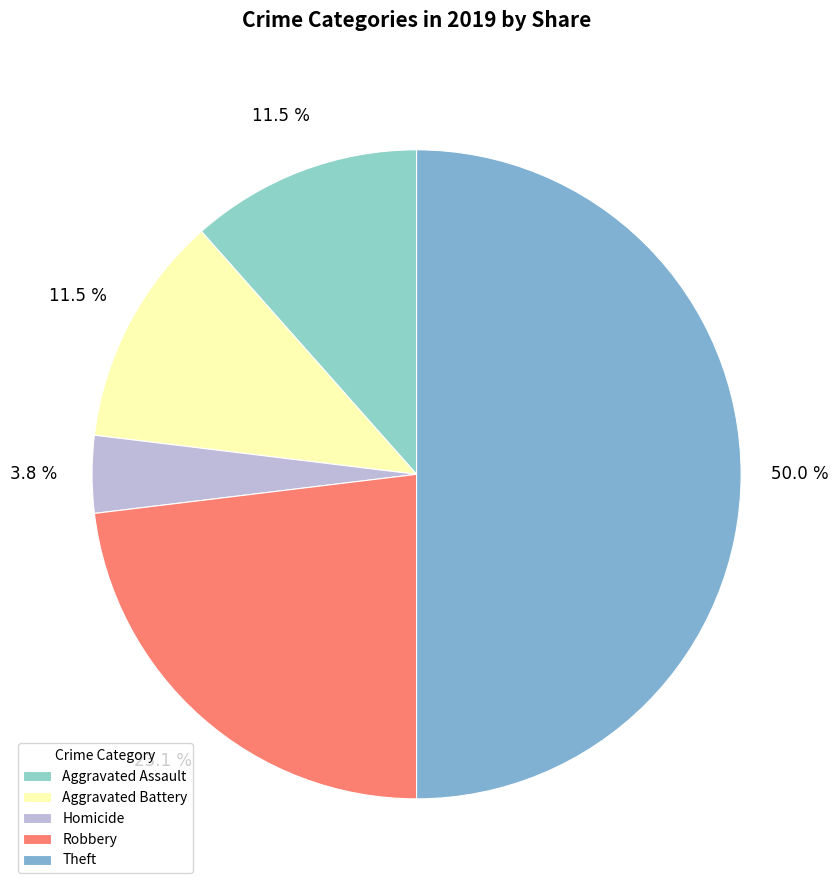

Which slice is the largest?

Theft